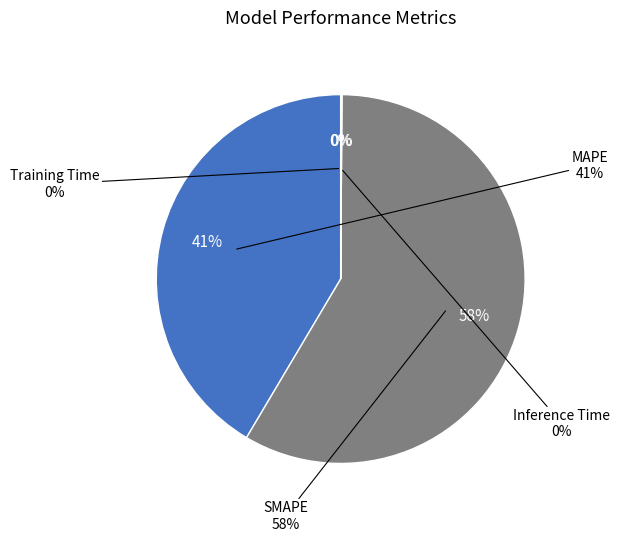

Rank the categories by value from lowest to highest.

Training Time, Inference Time, MAPE, SMAPE